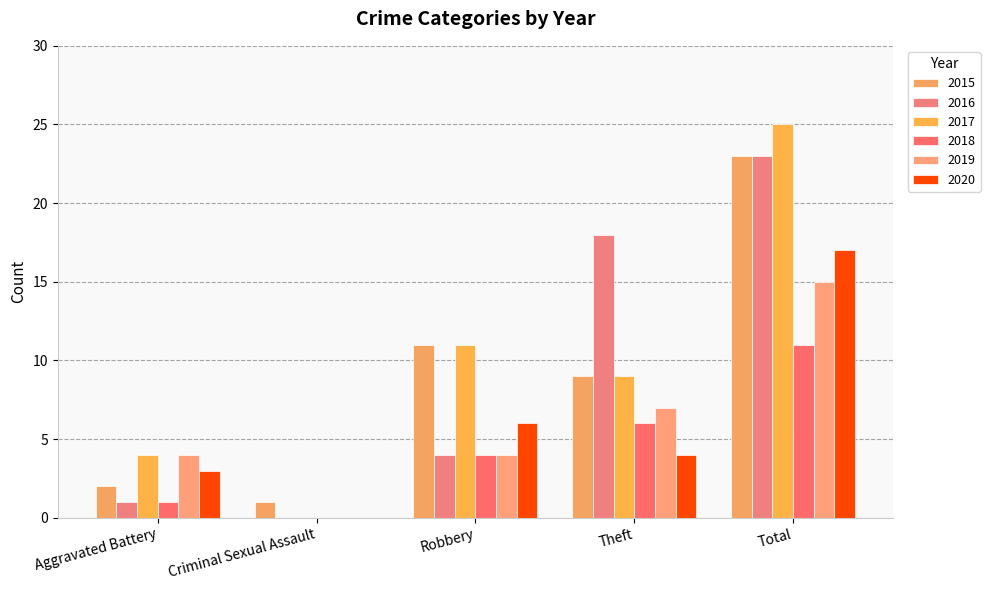

The value of 2020 at Theft is 4. True or false?

True